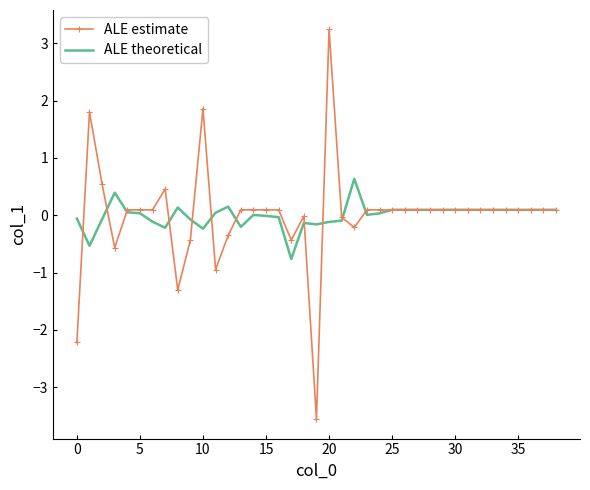

What is the highest value of the ALE theoretical series?

0.6